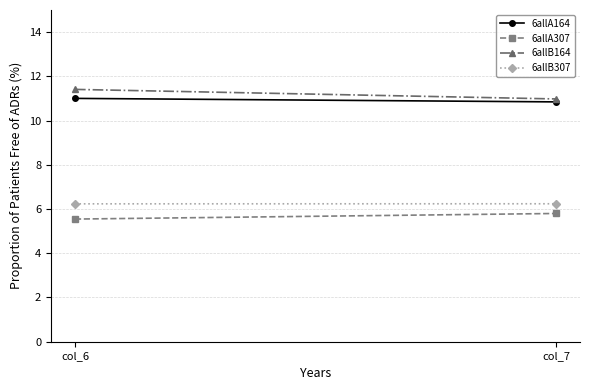

Which series has the widest spread of values?

6allB164